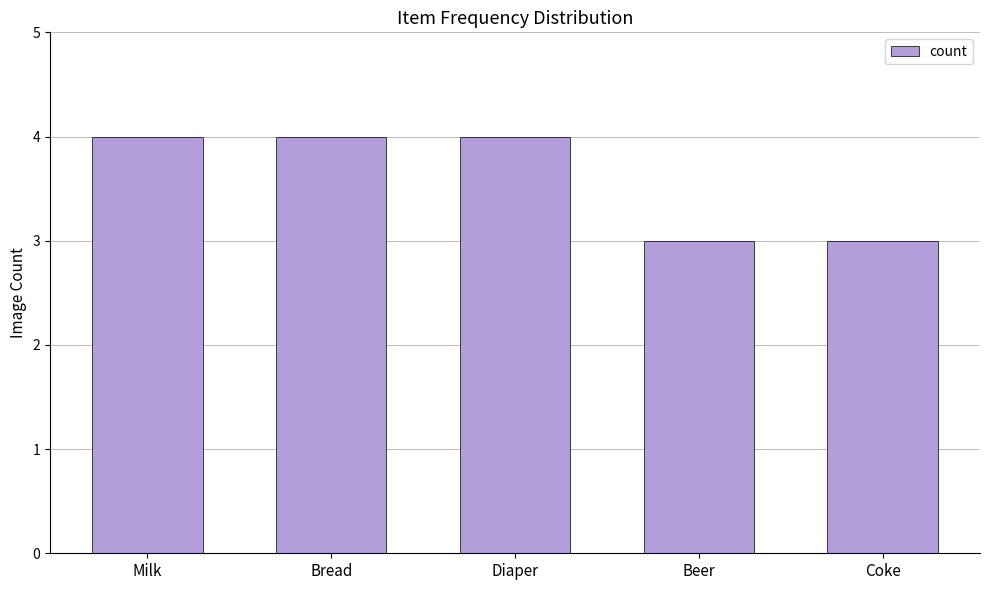

Which has a higher value, Coke or Bread?

Bread